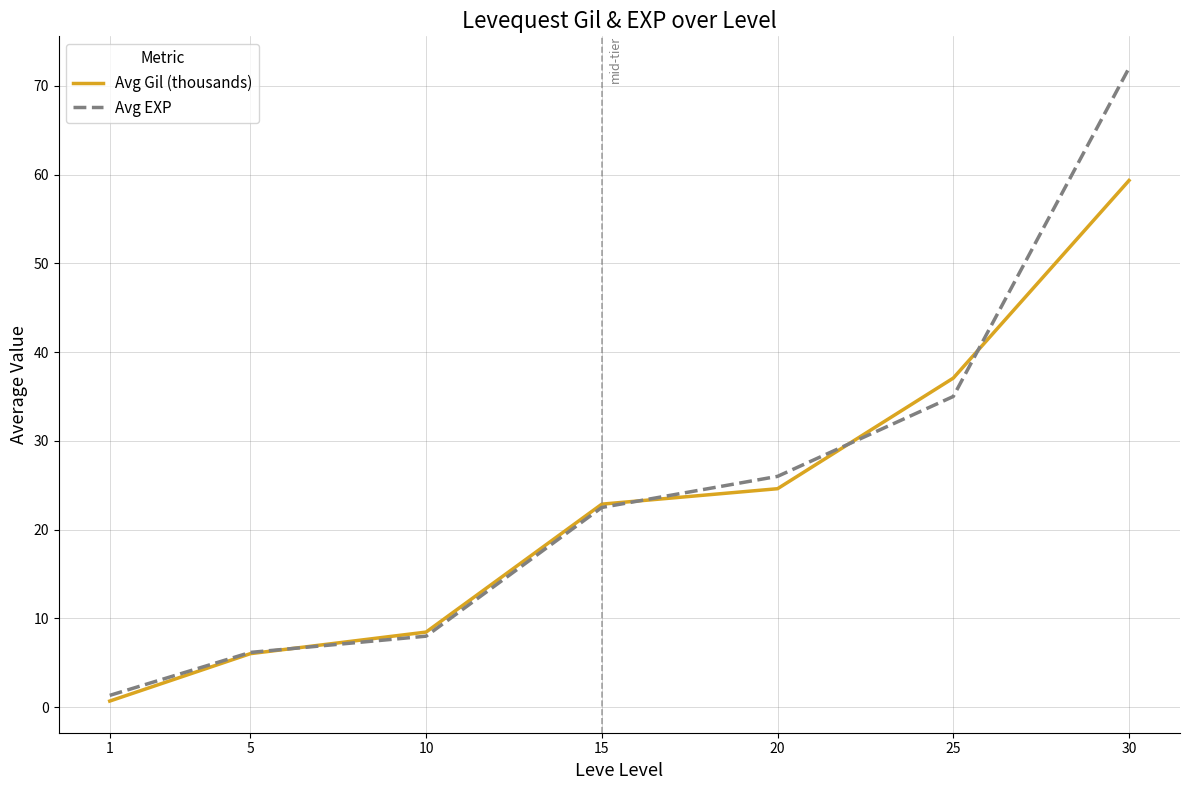

The Avg EXP series shows 72.0 at 30. True or false?

True